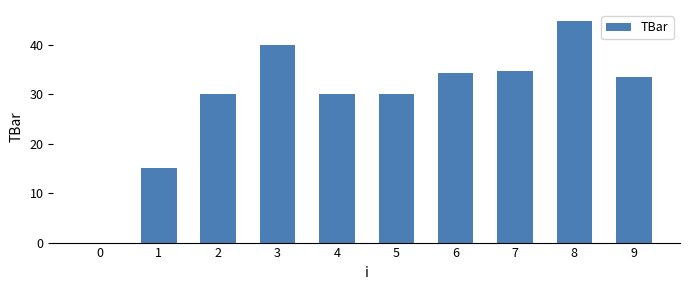

Is it true that the value at 0 is 21.5?

False